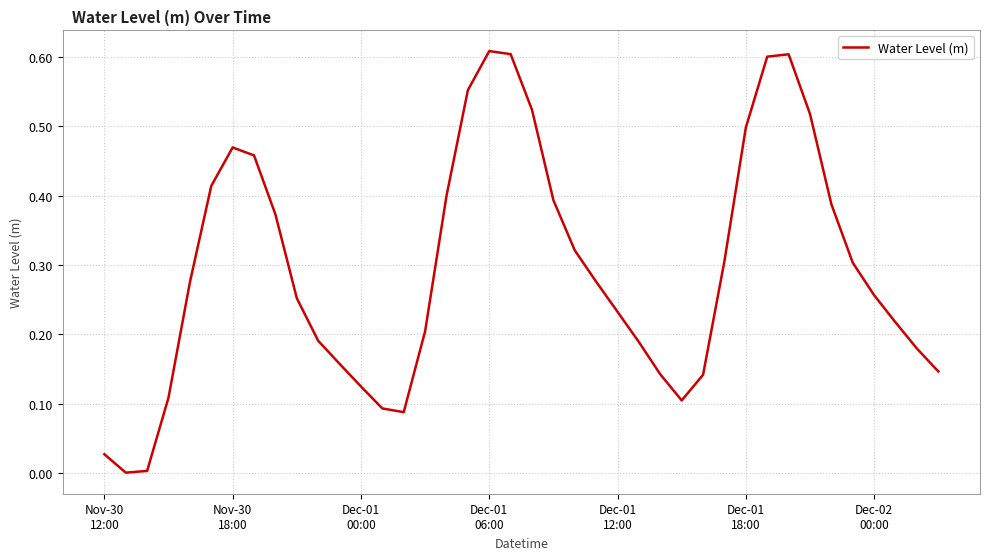

What is the greatest value displayed?

0.6